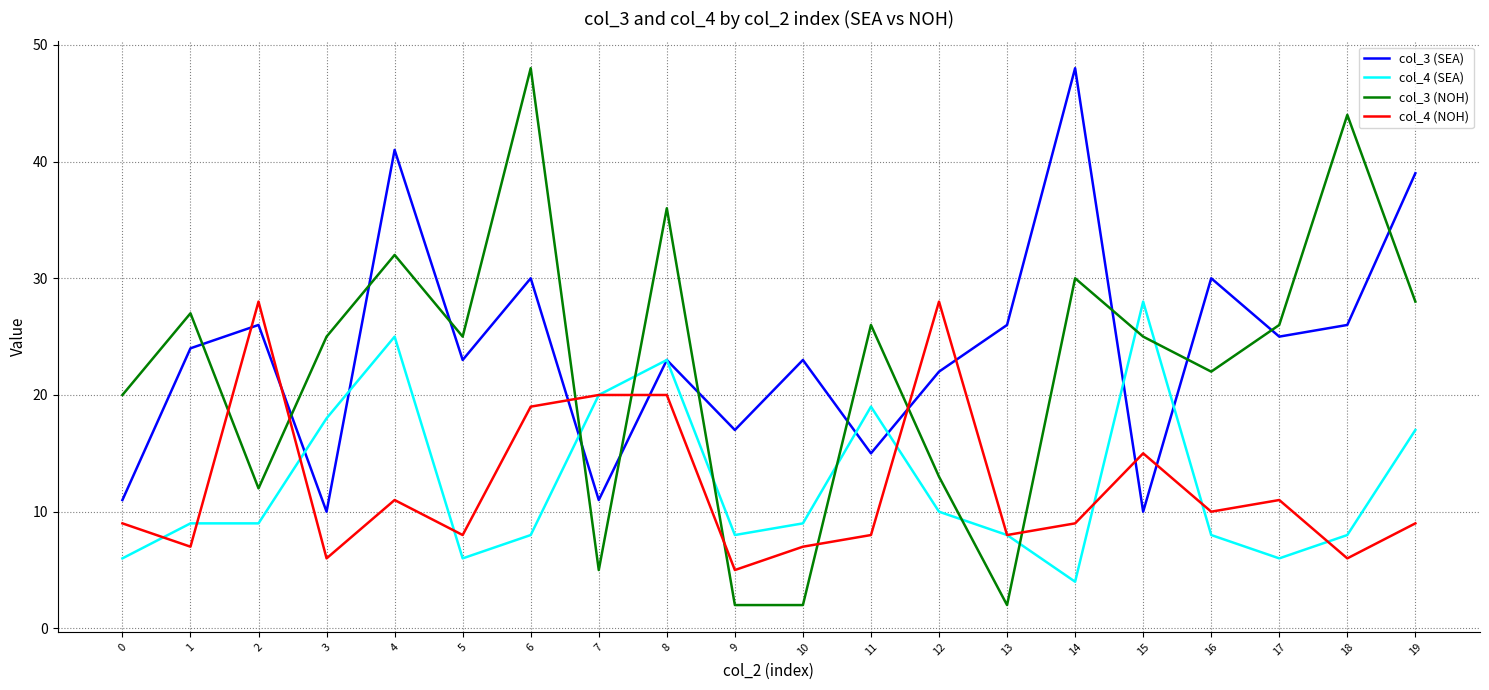

Which series changed the most between 1 and 7?

col_3 (NOH)